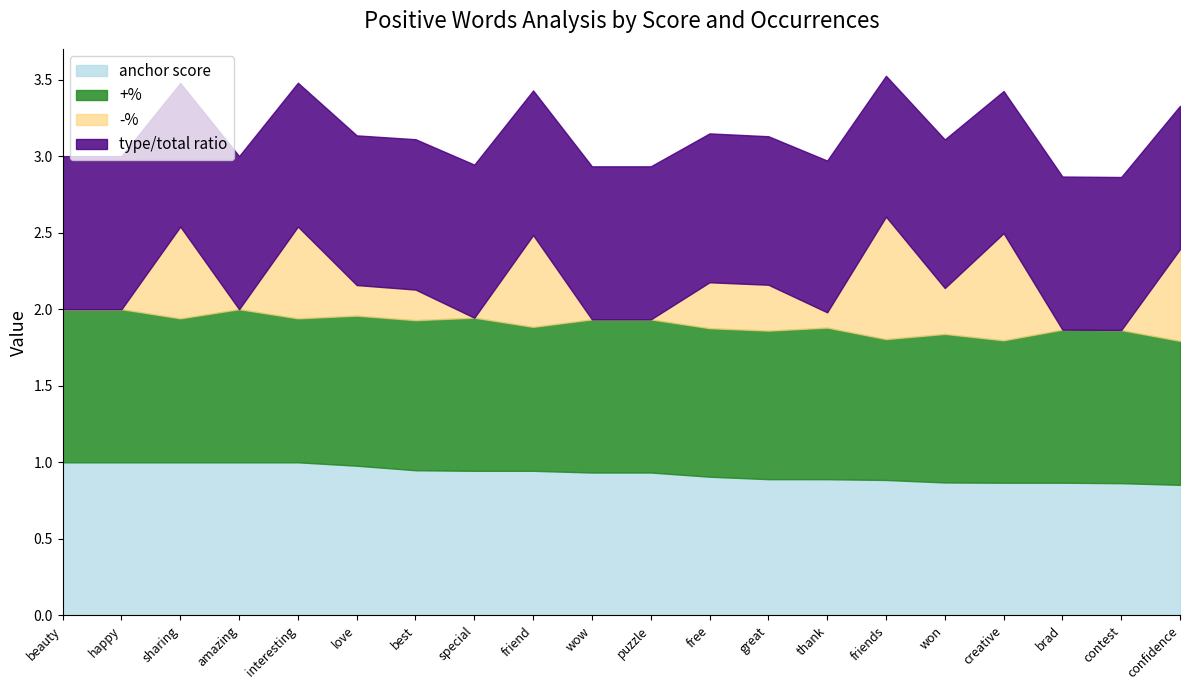

True or false: type occurences has more than 0 interior local peaks.

True